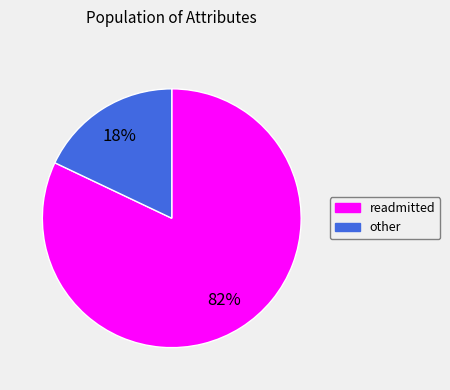

To the nearest percent, what is the difference between the largest and smallest slice percentages?

64%